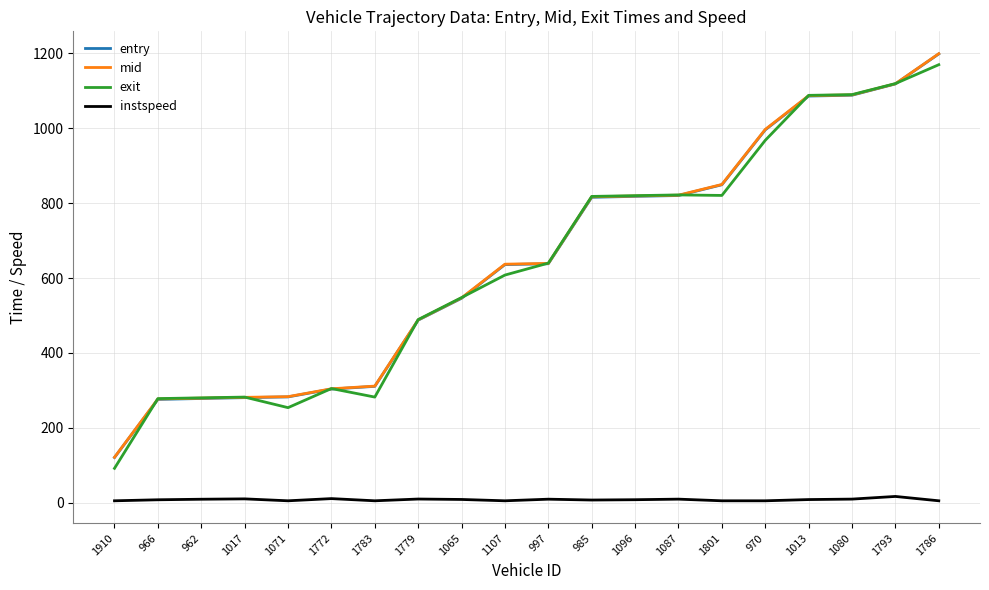

What is the maximum value for exit?

1170.0